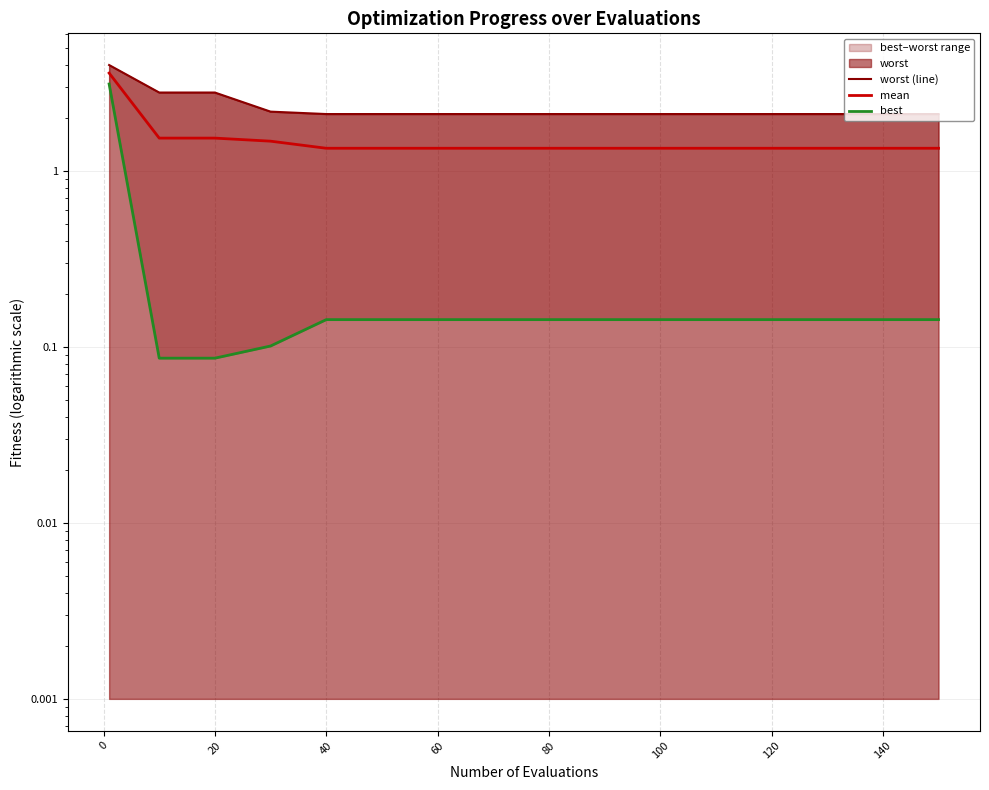

Which series has the largest total across all categories?

worst (line)